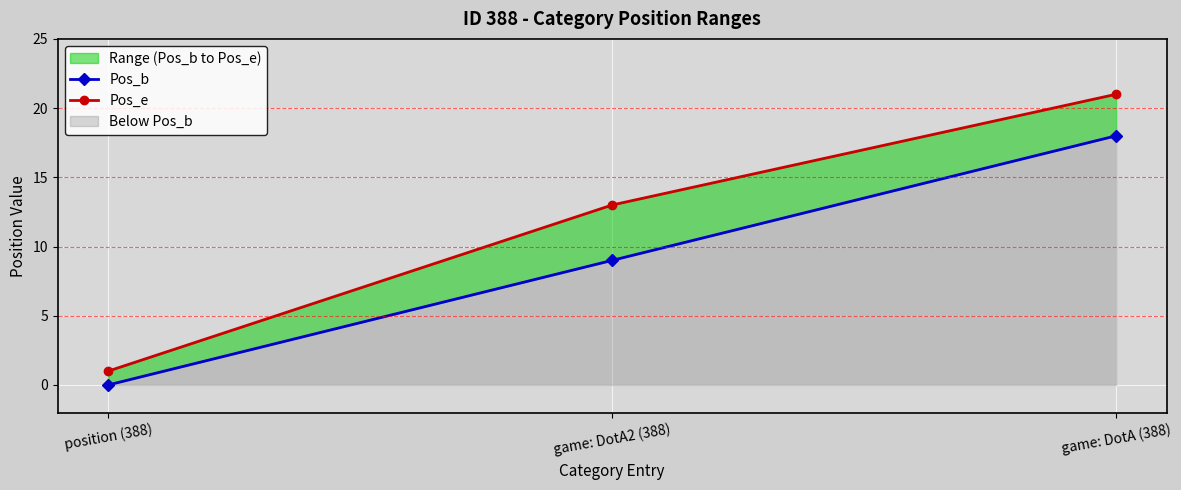

How many Pos_b values are between 0 and 18?

3